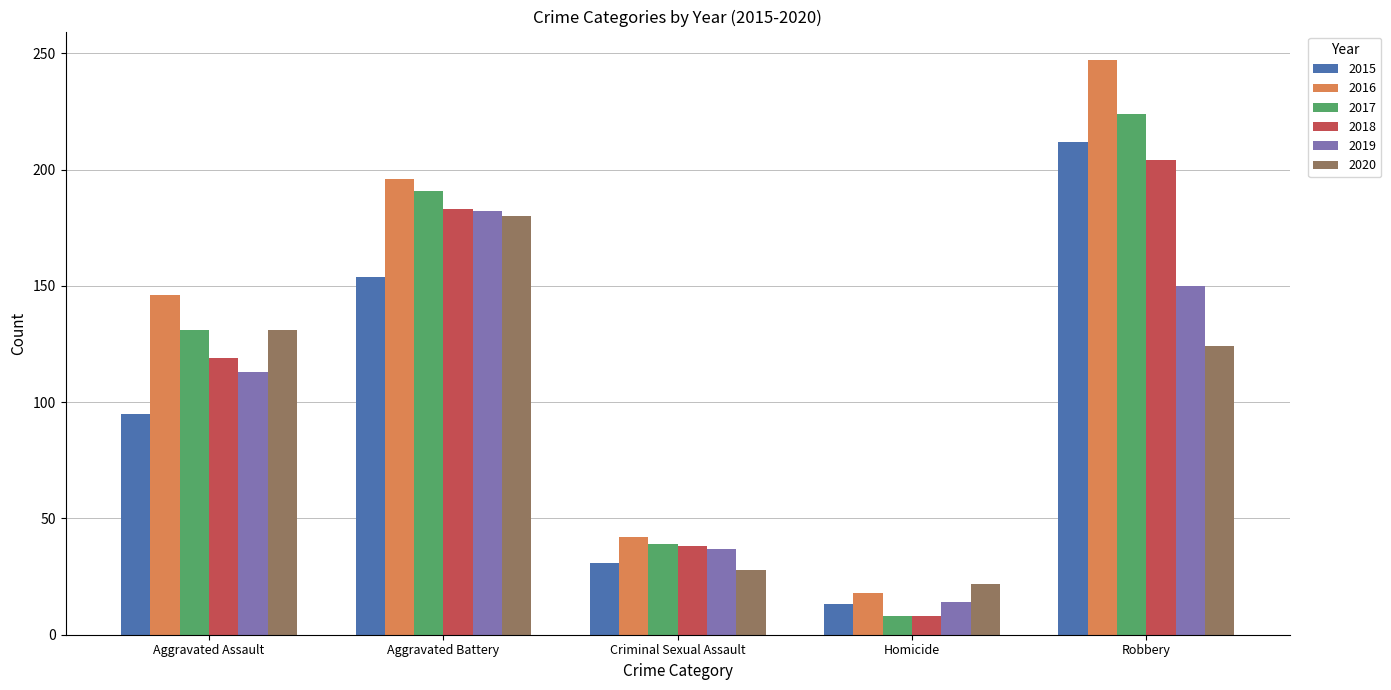

The value of 2020 at Homicide is 12. True or false?

False